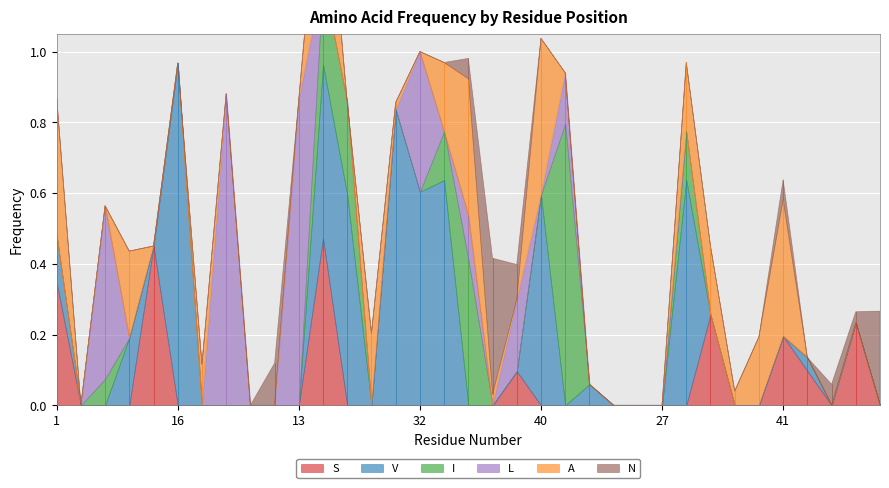

Between which two adjacent categories do N and I first intersect?

36 and 37